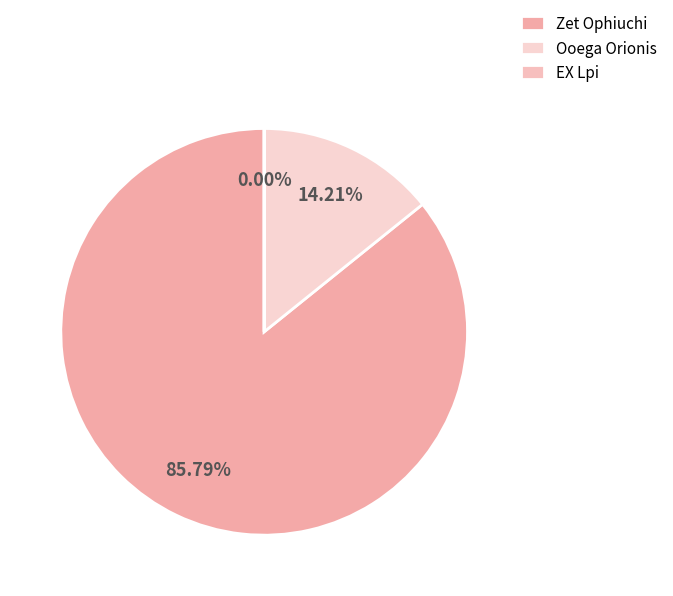

True or false: Zet Ophiuchi accounts for 99% of the total.

False